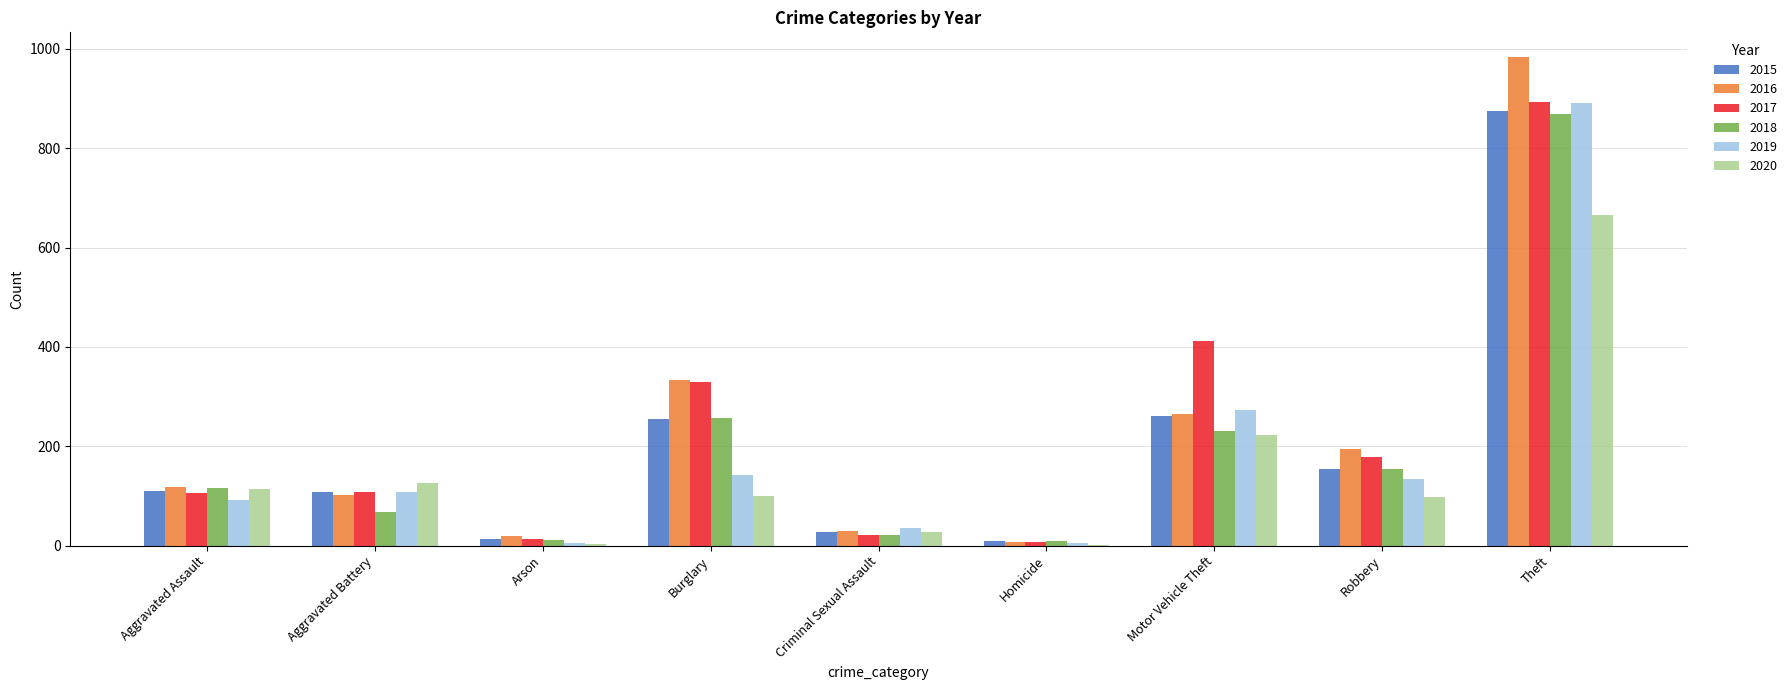

Which series has the widest spread of values?

2016